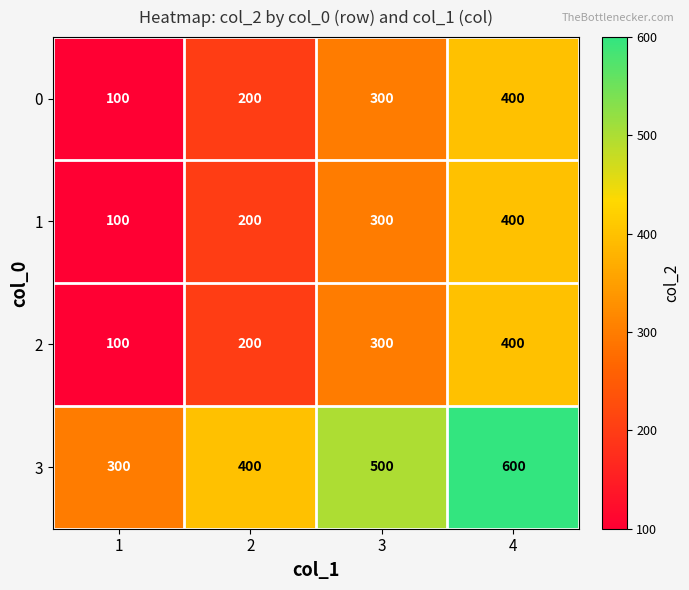

Which series has the largest total across all categories?

3